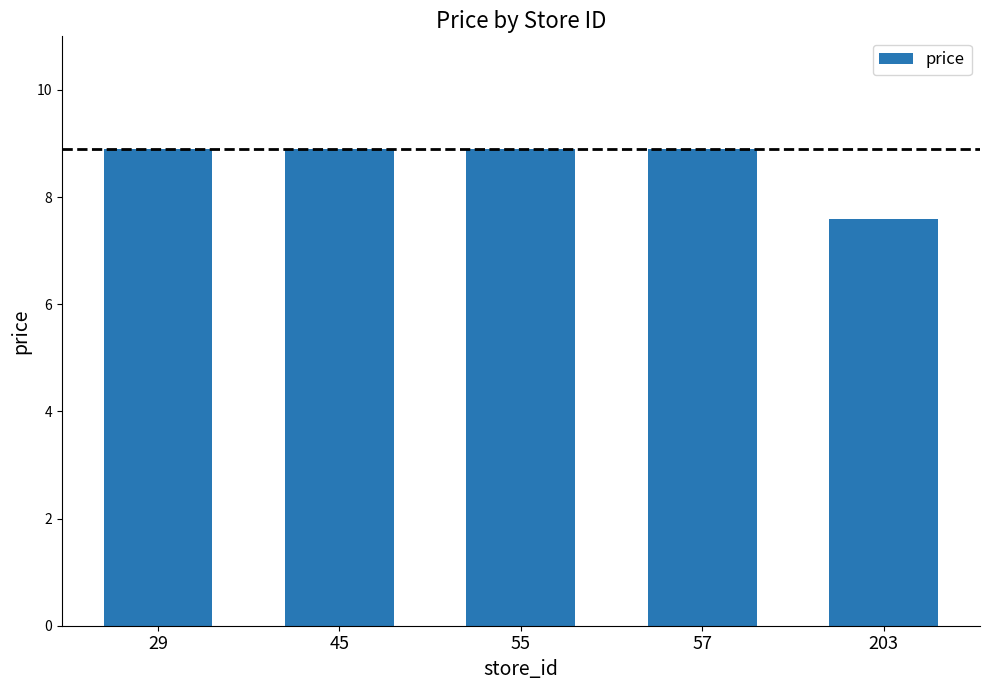

What is the smallest value displayed?

7.6